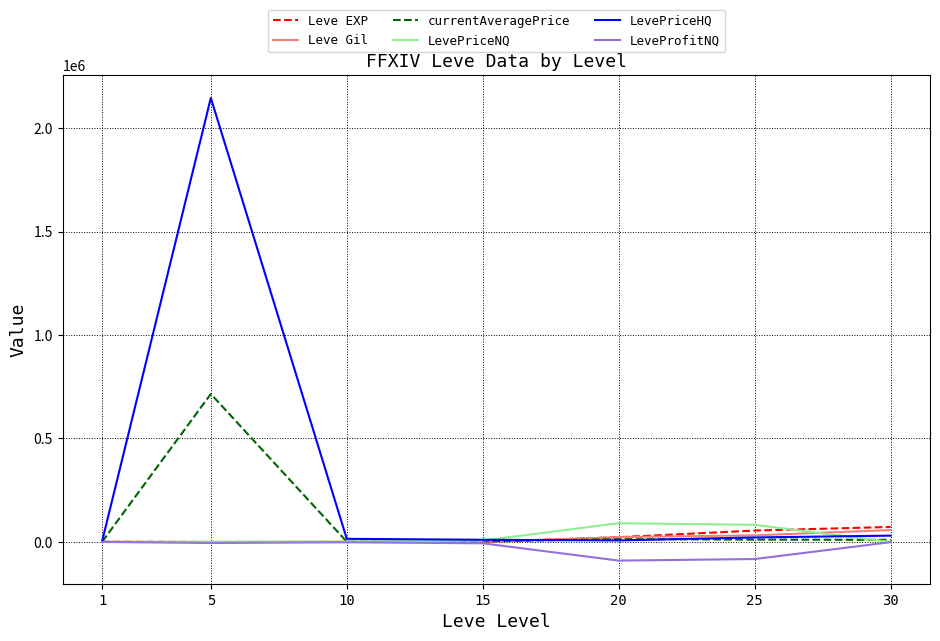

Which series has the widest spread of values?

LevePriceHQ